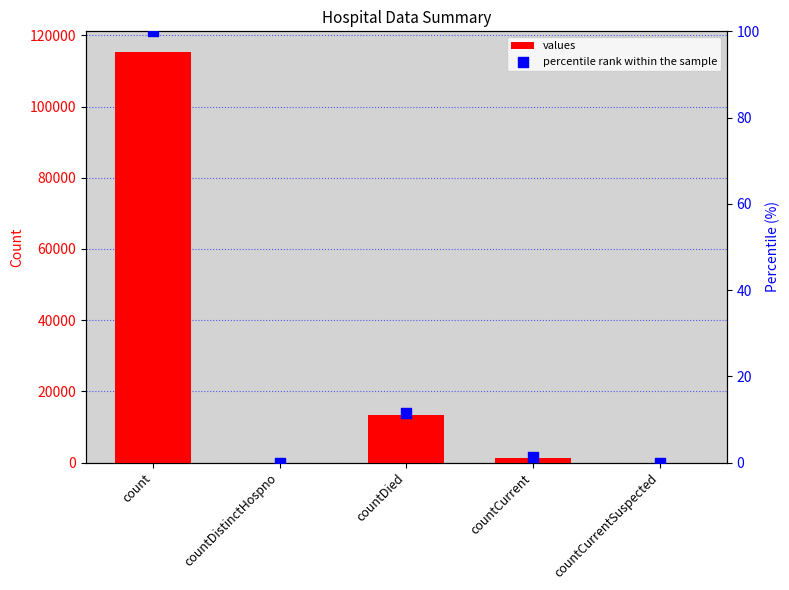

At how many categories does at least one series exceed 63652?

1